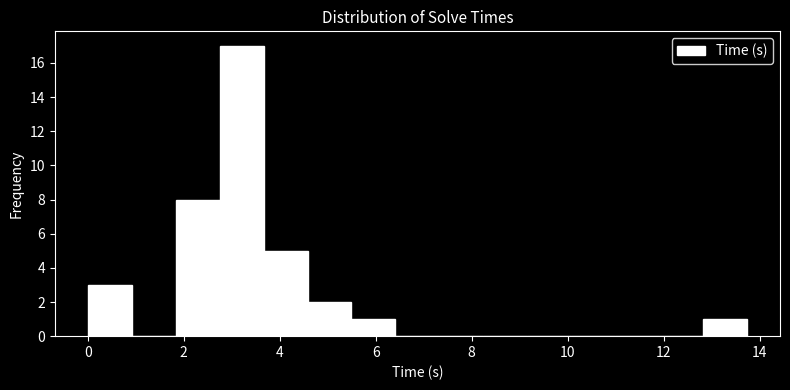

Reading left to right, list every bar in this chart as the range it spans on the x-axis followed by its height. Neither the bar edges nor the heights are printed on the chart, so give them approximately, as read against the axes.

0.0 to 1.0: 3
1.0 to 1.8: 0
1.8 to 2.8: 8
2.8 to 3.6: 17
3.6 to 4.6: 5
4.6 to 5.4: 2
5.4 to 6.4: 1
6.4 to 7.4: 0
7.4 to 8.2: 0
8.2 to 9.2: 0
9.2 to 10.0: 0
10.0 to 11.0: 0
11.0 to 12.0: 0
12.0 to 12.8: 0
12.8 to 13.8: 1